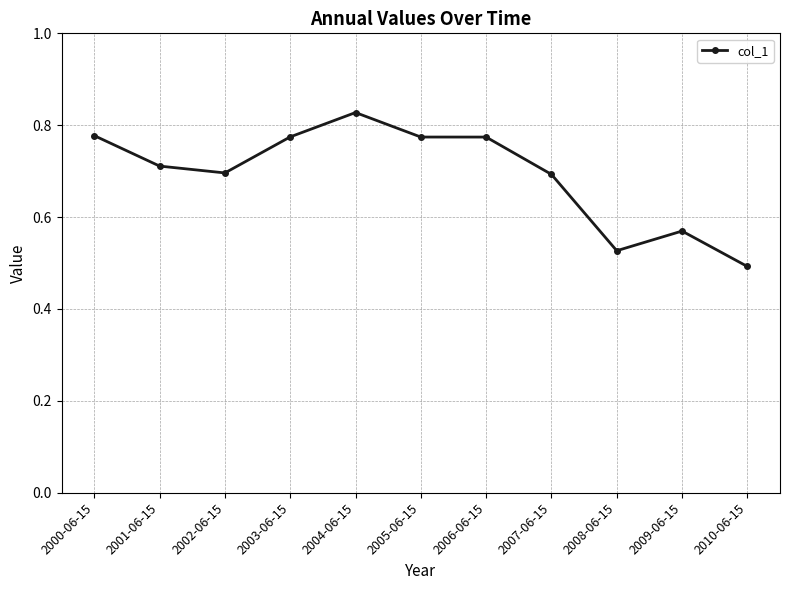

The chart shows a value of 0.5 at 2006-06-15. True or false?

False